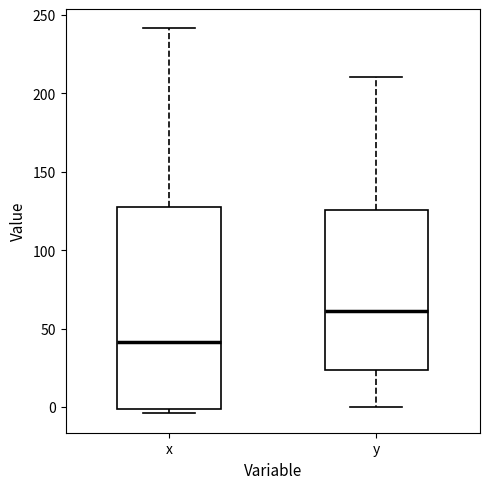

Where does the median line of the box for y sit on the y-axis? The values are not printed on the chart, so give them approximately, as read against the axis.

60